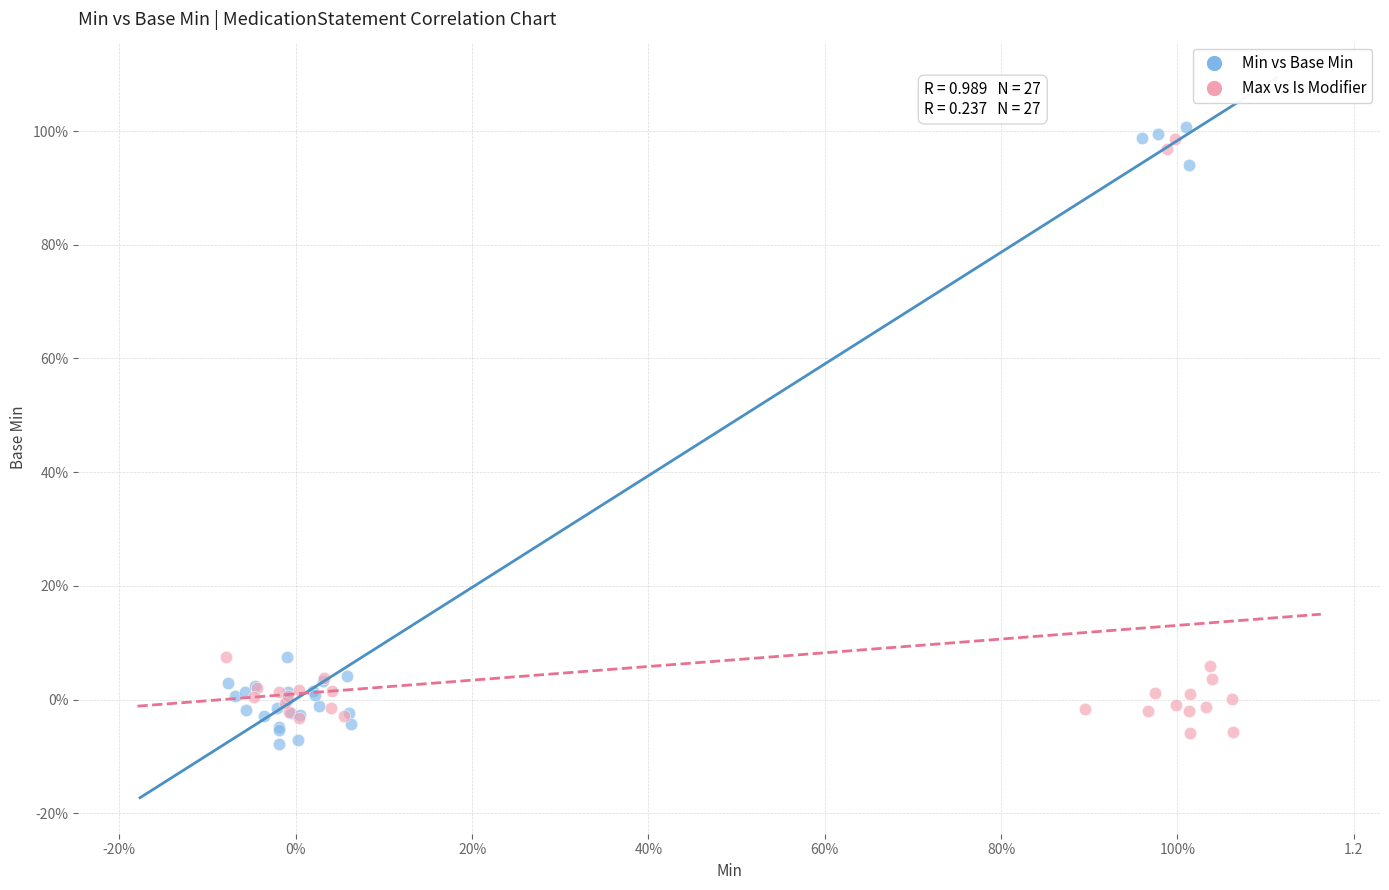

What are all the series names shown in the legend?

Min vs Base Min, Max vs Is Modifier